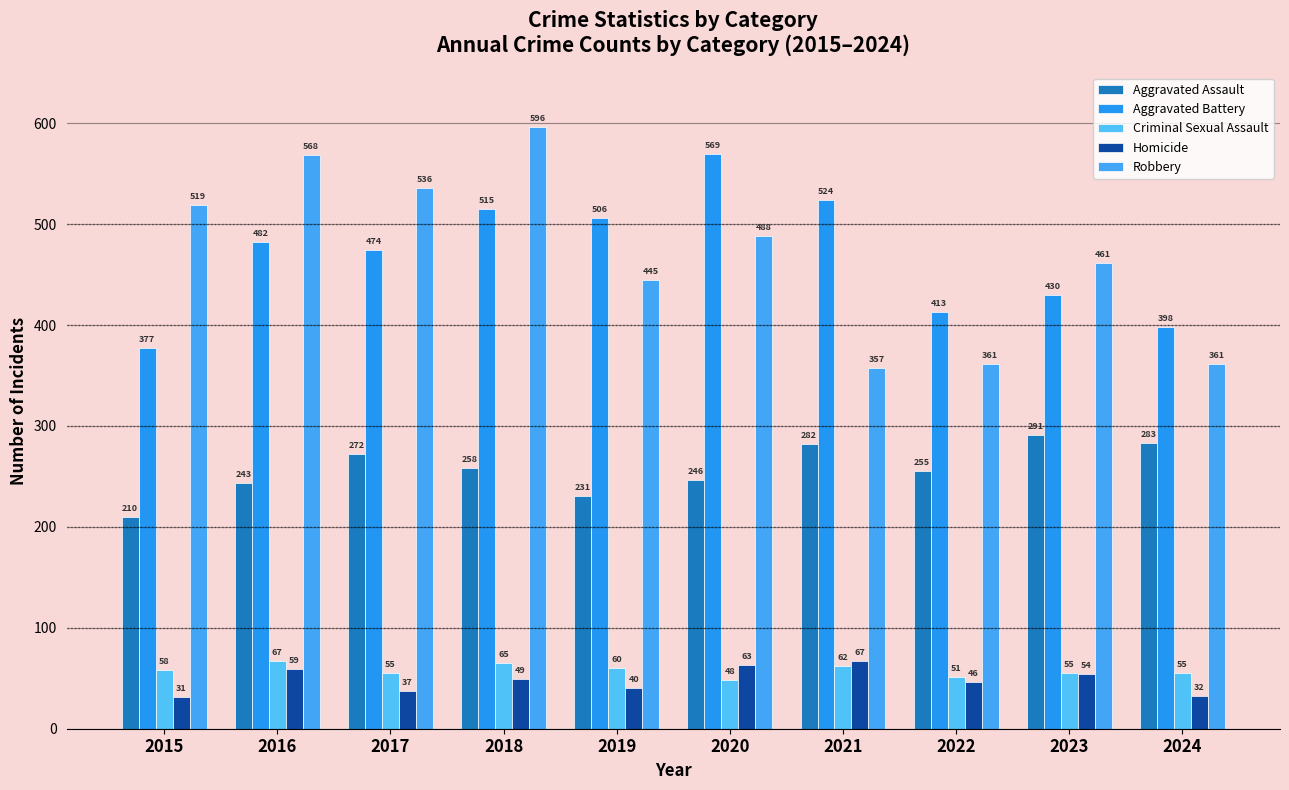

How many bars are there in total?

50